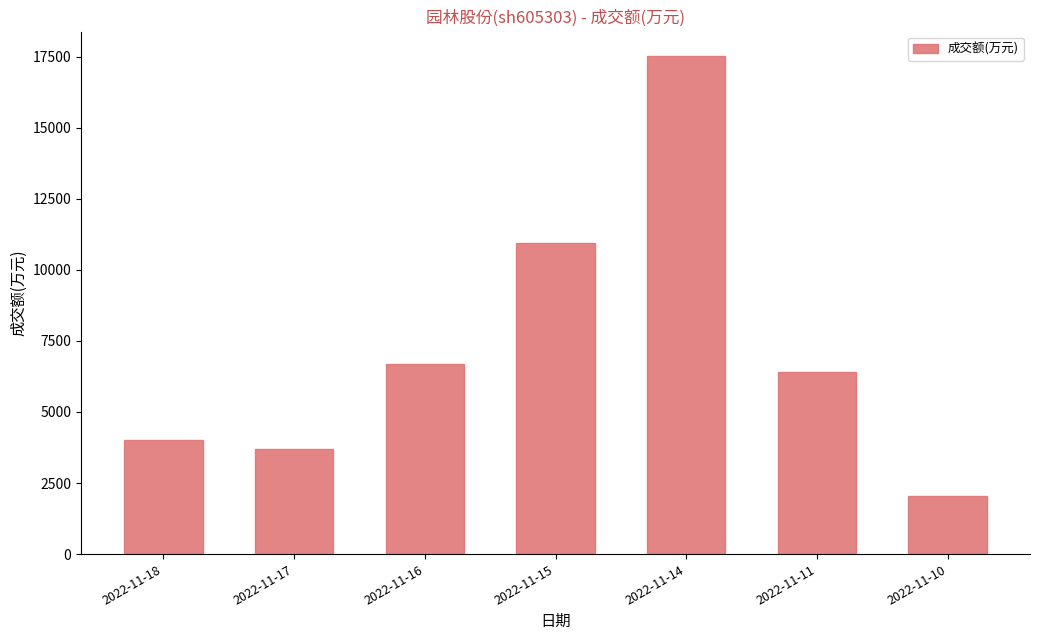

Are the bars grouped side by side (vs. stacked)?

No